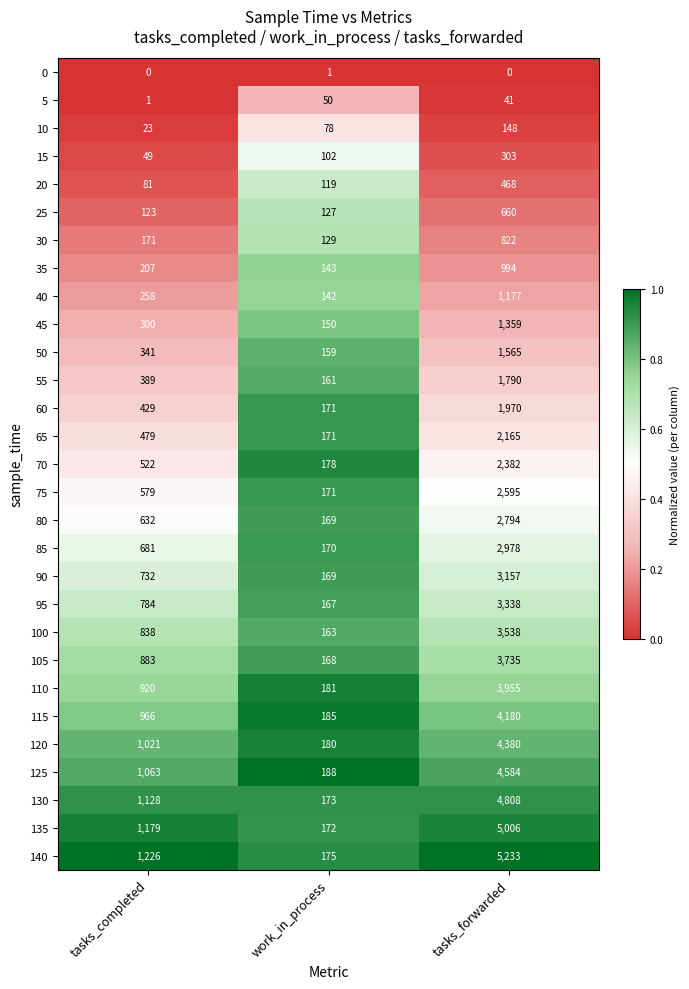

What is the maximum value shown in the chart?

5233